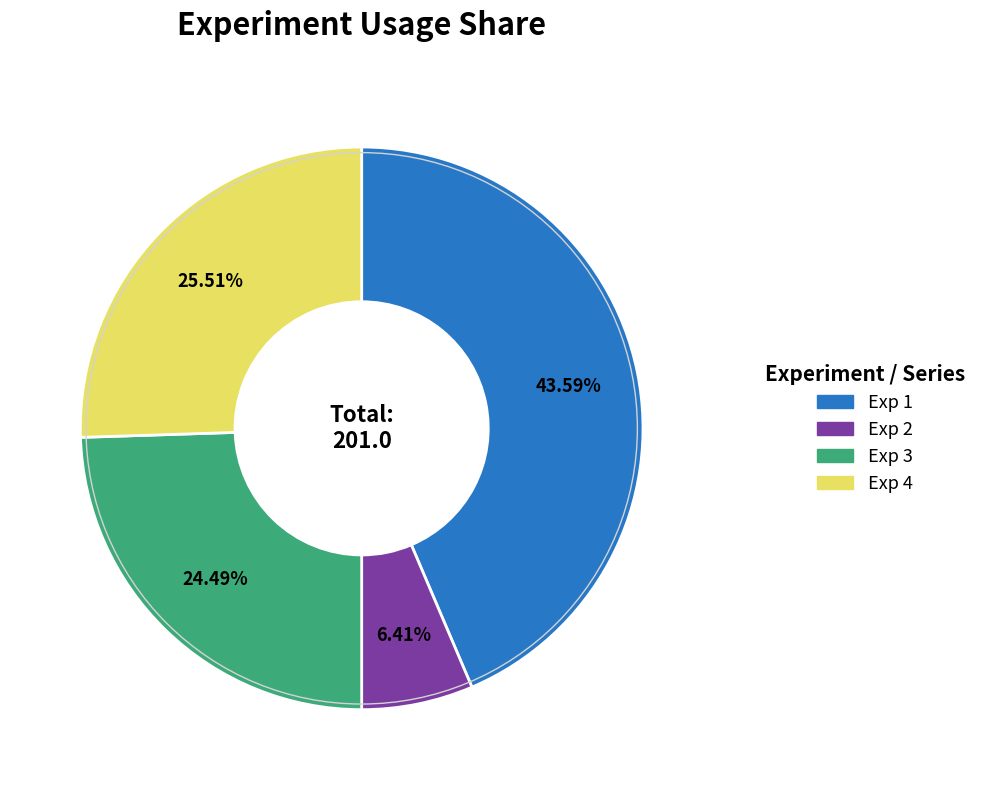

Which slice is the largest?

Exp 1